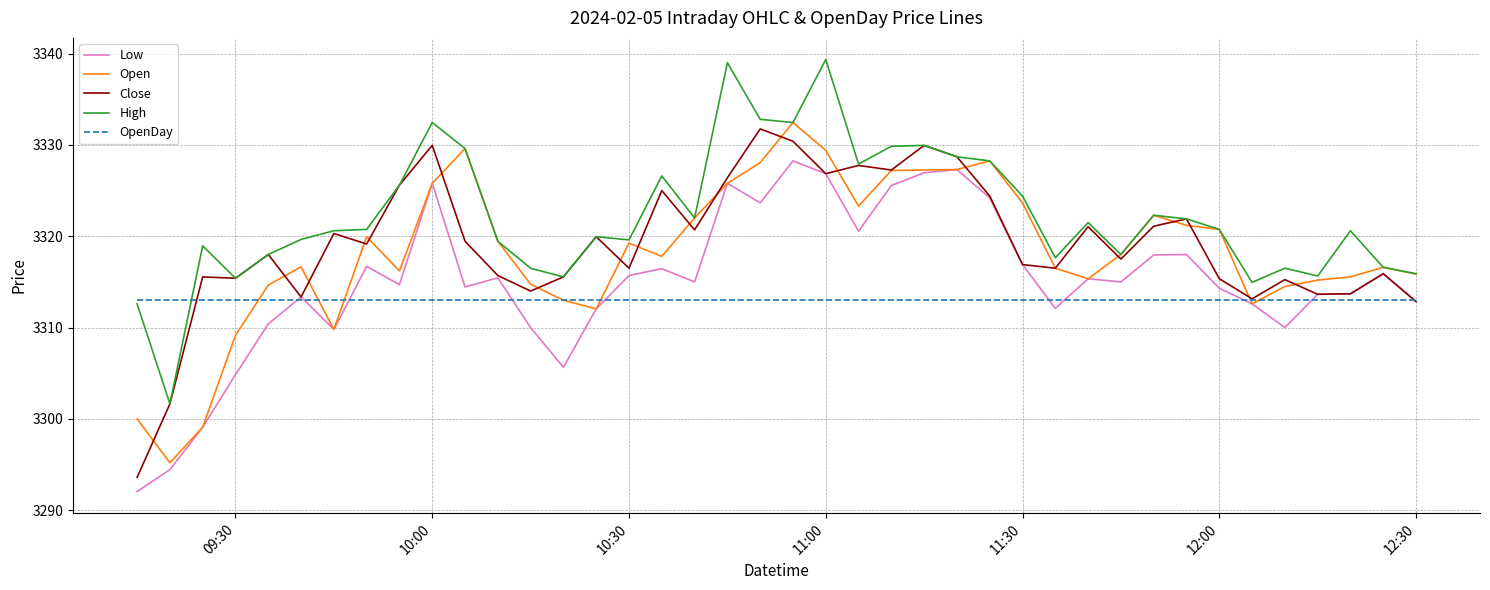

What is the lowest value of the OpenDay series?

3313.0